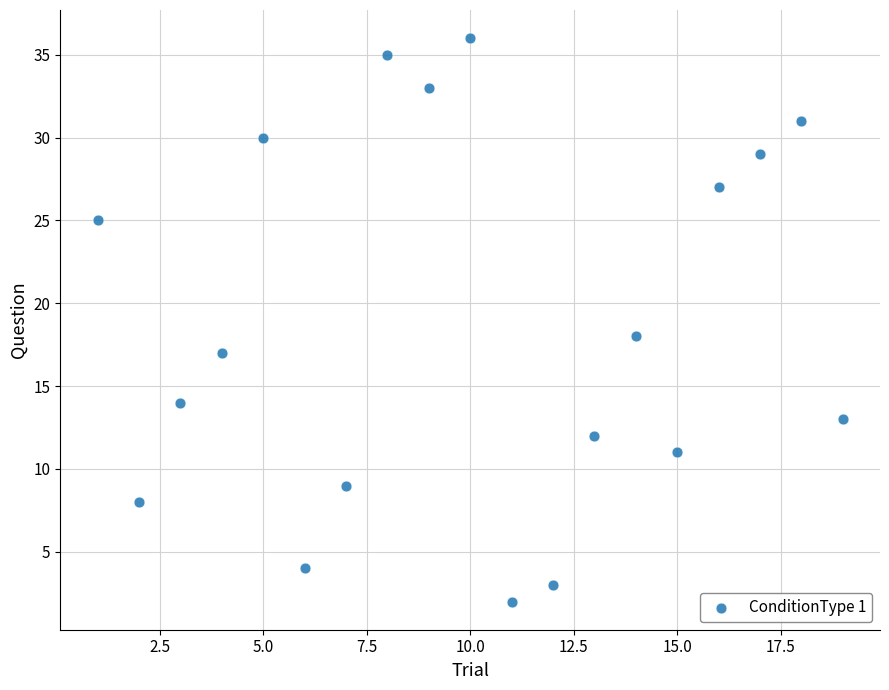

What Y value in the scatter plot is closest to 19?

18